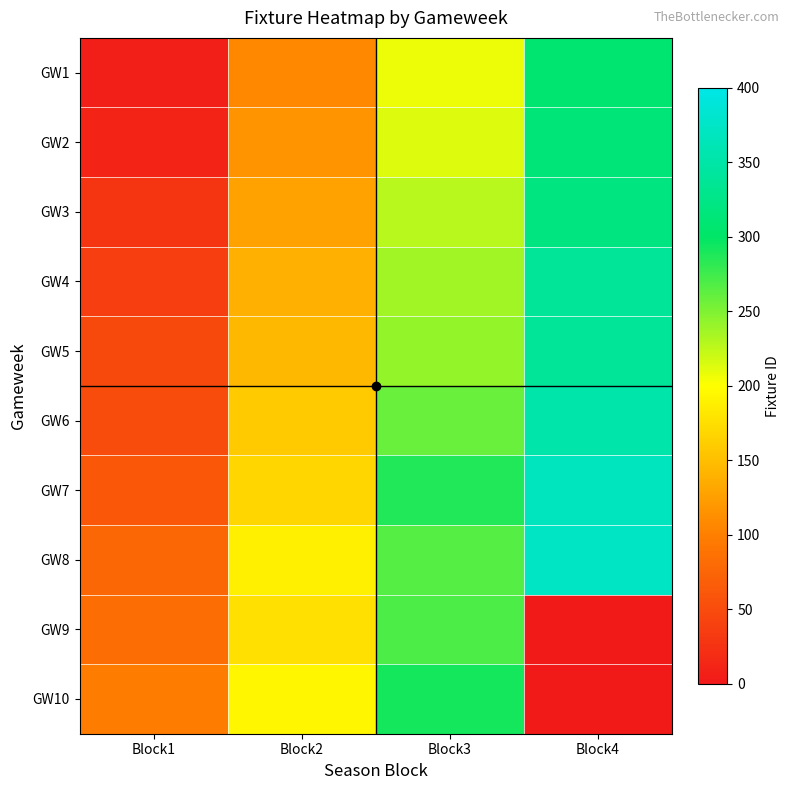

Reading left to right, extract all data points from this chart.

GW1: Block1=5	Block2=107	Block3=207	Block4=307
GW2: Block1=12	Block2=116	Block3=214	Block4=314
GW3: Block1=27	Block2=128	Block3=227	Block4=320
GW4: Block1=37	Block2=138	Block3=237	Block4=338
GW5: Block1=48	Block2=144	Block3=242	Block4=339
GW6: Block1=51	Block2=158	Block3=258	Block4=353
GW7: Block1=61	Block2=168	Block3=287	Block4=368
GW8: Block1=77	Block2=188	Block3=267	Block4=372
GW9: Block1=84	Block2=175	Block3=270	Block4=0
GW10: Block1=97	Block2=193	Block3=291	Block4=0